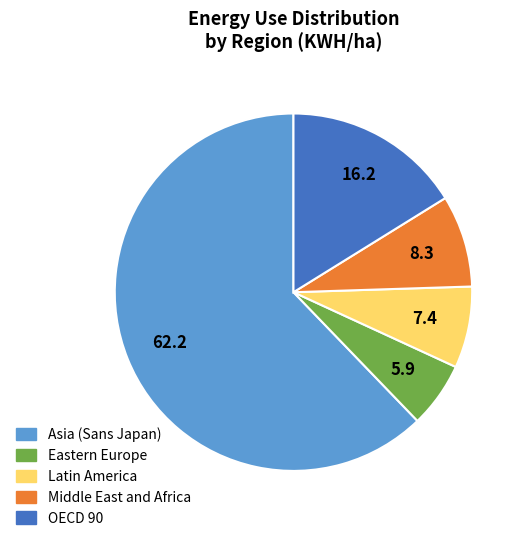

Count the number of slices in the pie.

5